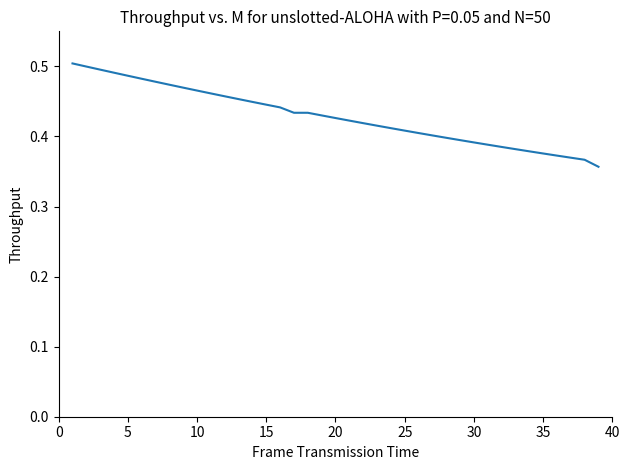

True or false: there are more than 2 points higher than both neighbors.

False